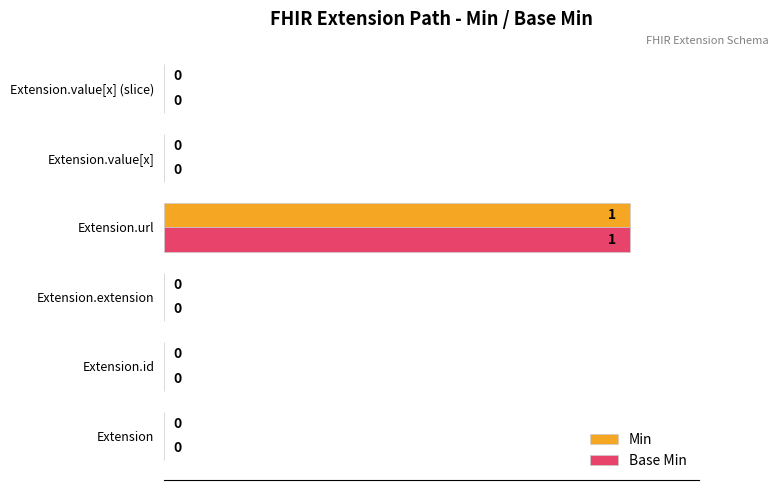

The Base Min series shows 1 at Extension.id. True or false?

False